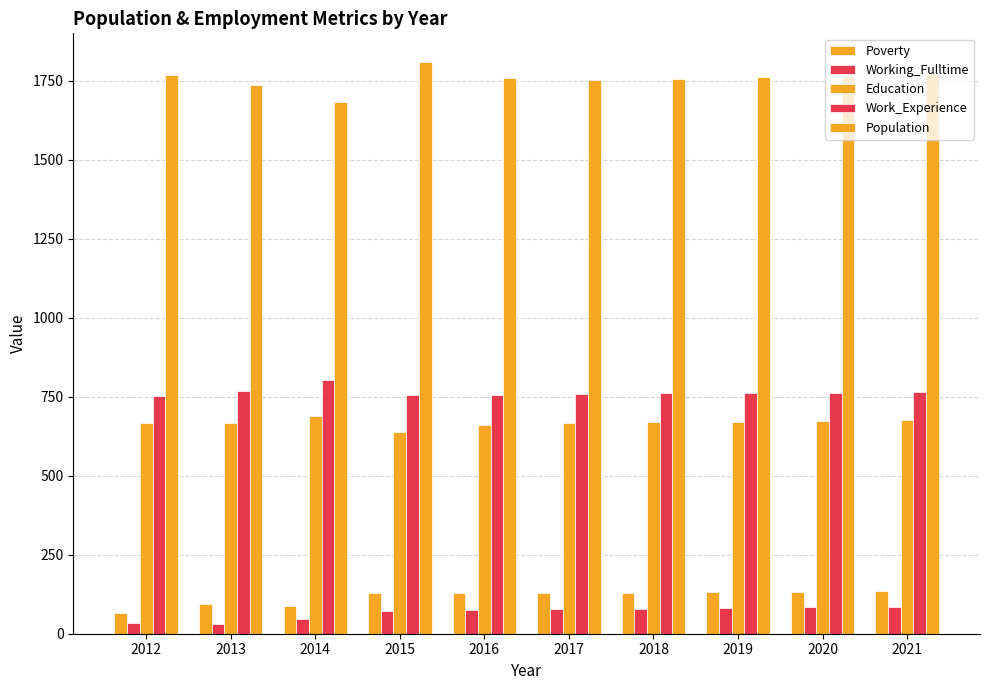

How many groups of bars are there?

10